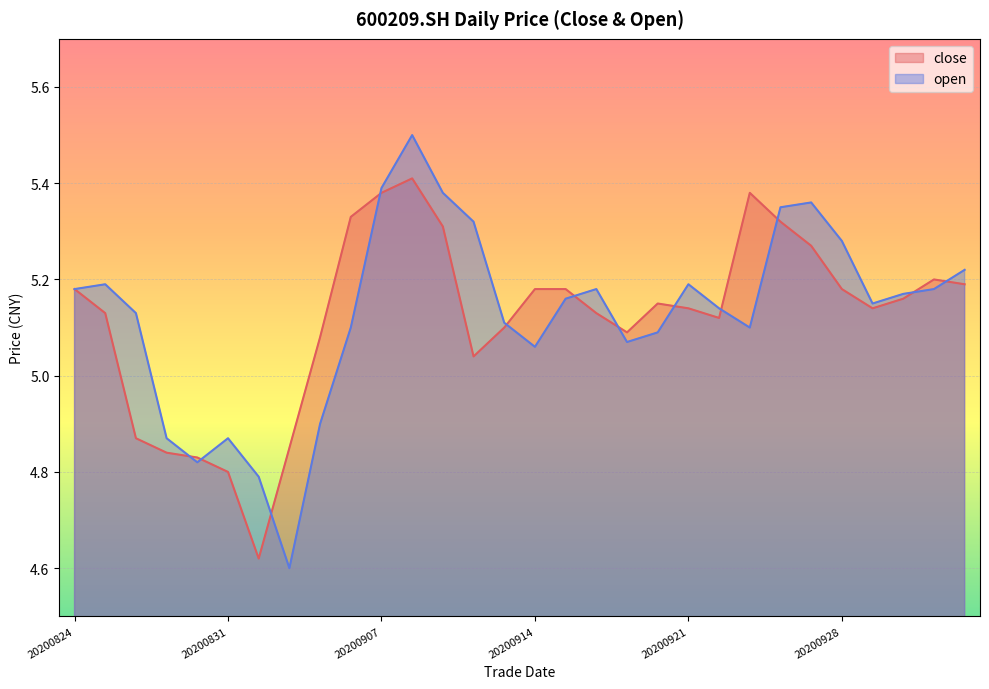

How many times do open and close cross each other?

12